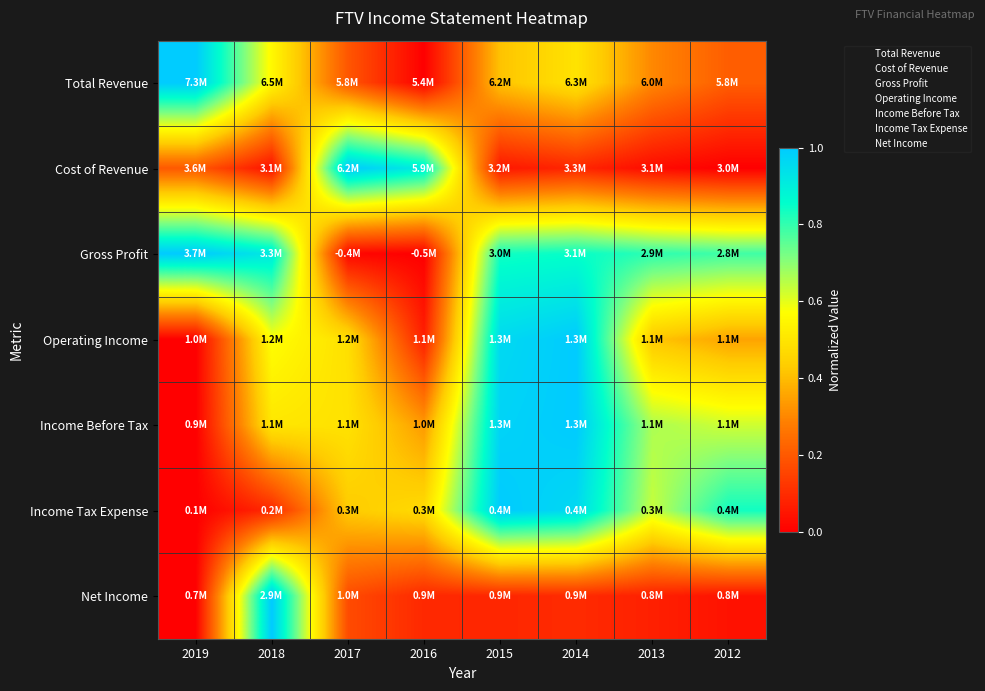

Which has a higher value, 2019 or 2013?

2019